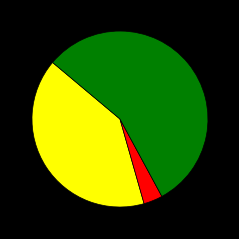

Is there any slice that represents more than half of the pie?

Yes